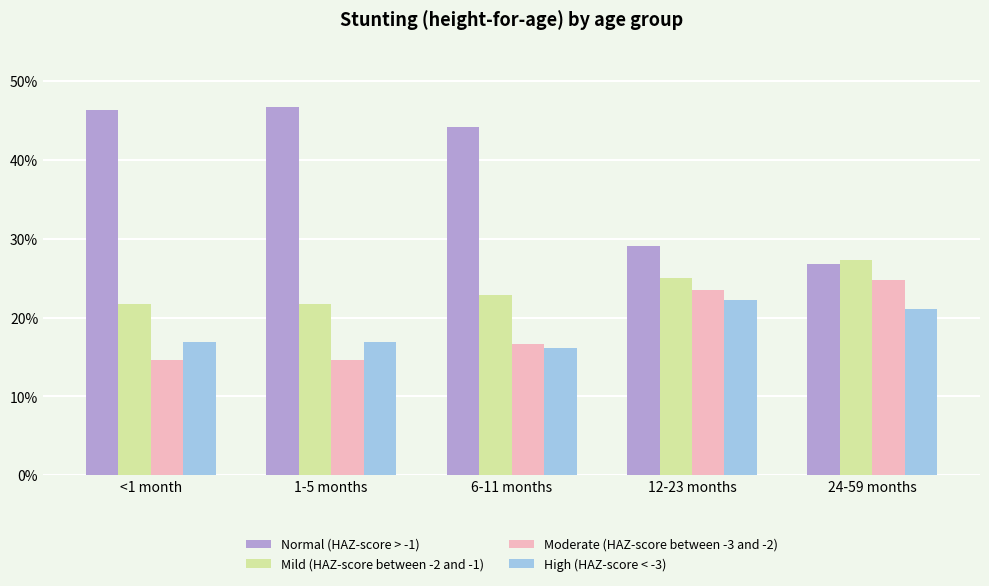

Are the bars grouped side by side (vs. stacked)?

Yes